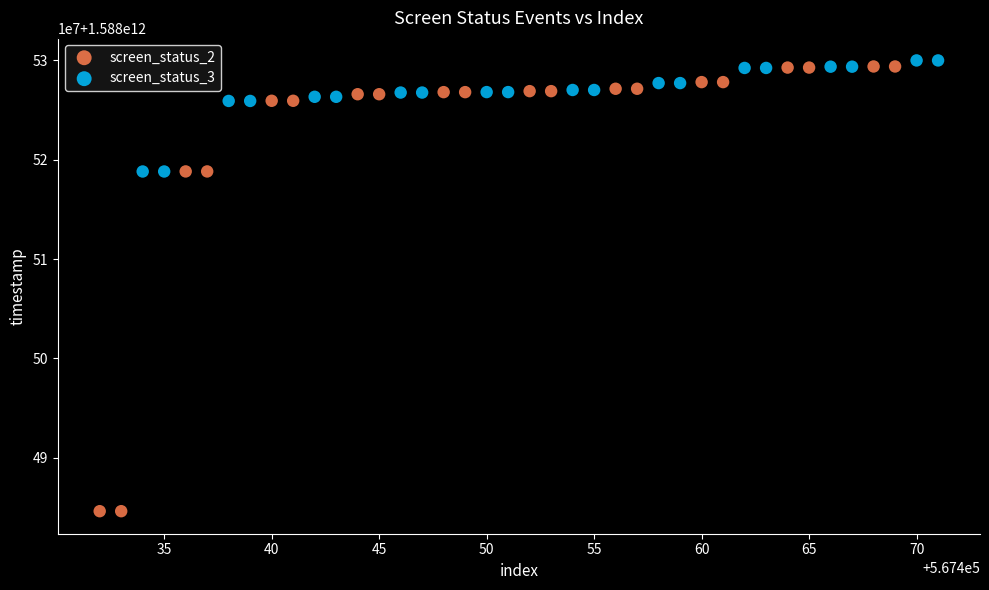

What are all the series names shown in the legend?

screen_status_2, screen_status_3